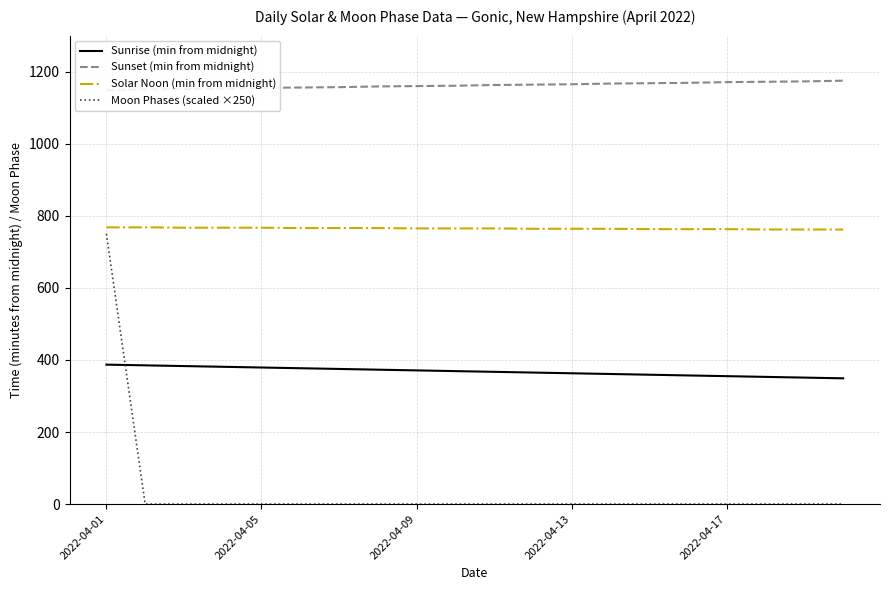

Count the number of data series in this chart.

4